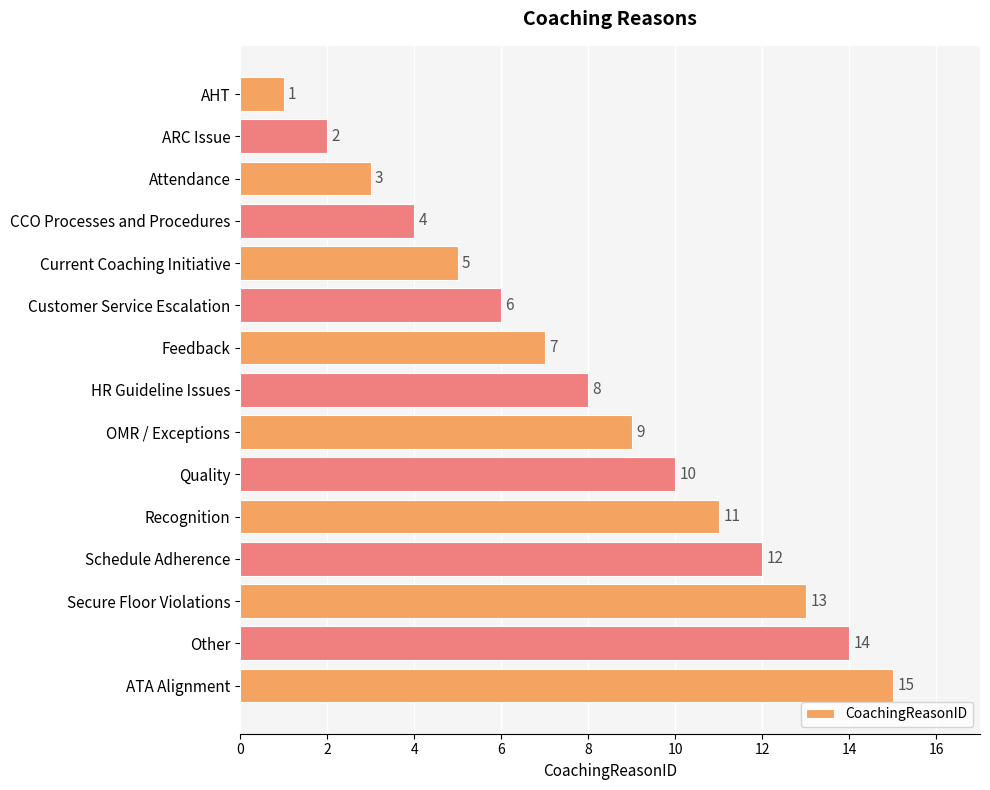

What is the difference between the second highest and second lowest values?

12